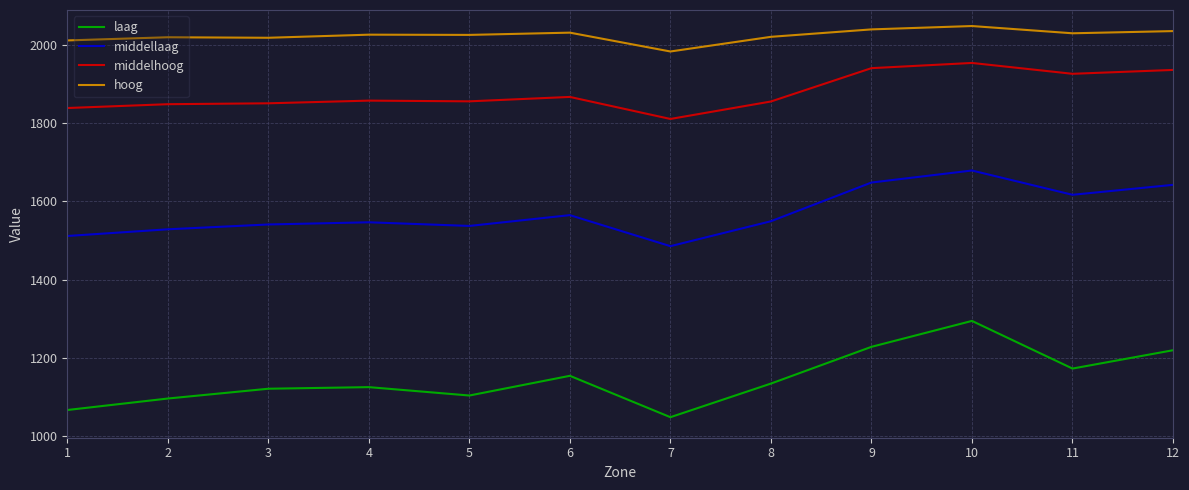

At 10, list the series in order from largest to smallest.

hoog, middelhoog, middellaag, laag